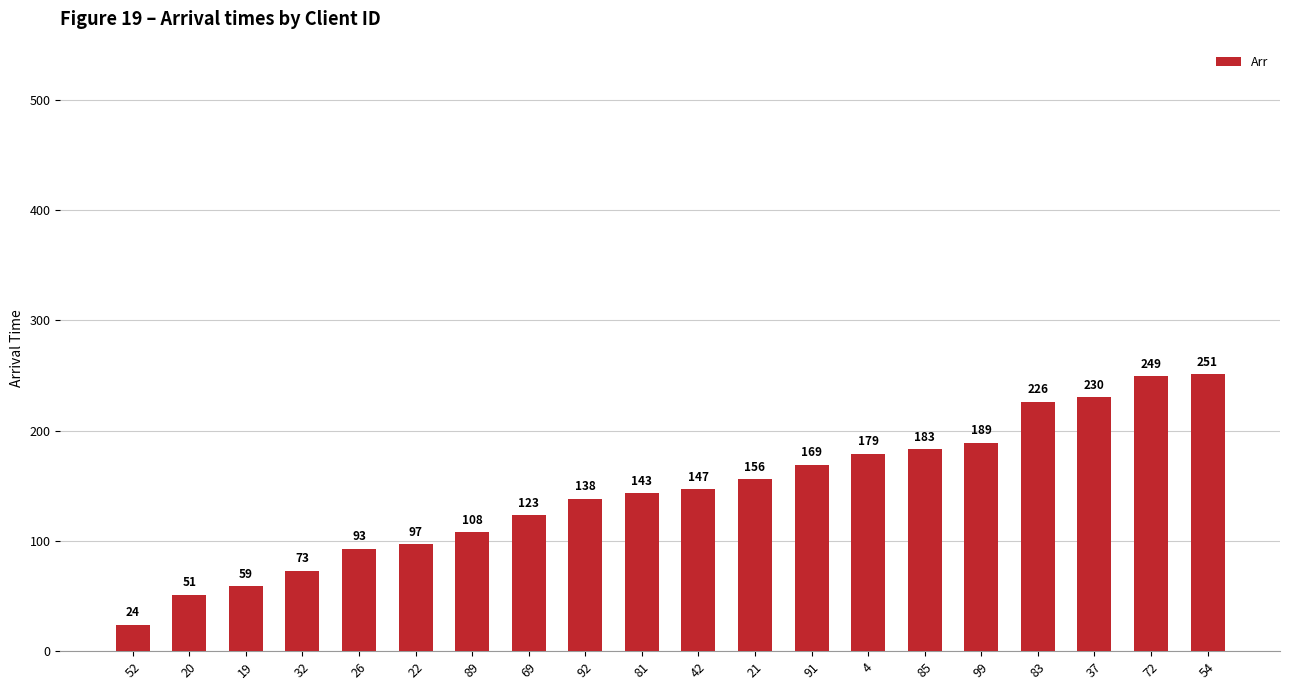

The chart shows a value of 73 at 32. True or false?

True